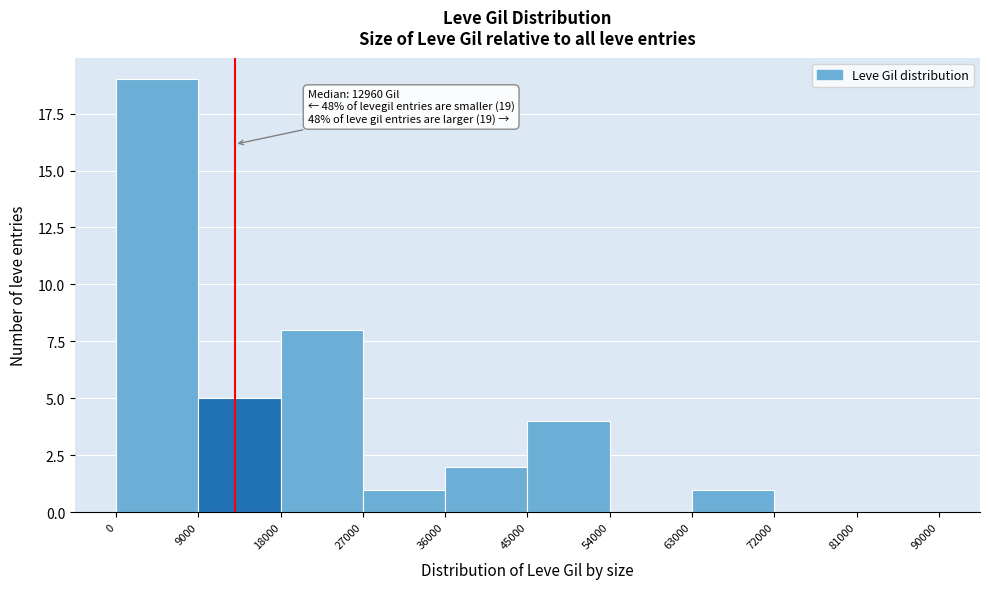

Which range on the x-axis has the tallest bar?

0 to 9000